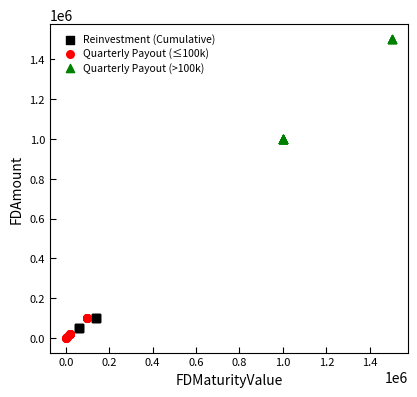

Which series has the largest Y range (max minus min)?

Quarterly Payout (>100k)